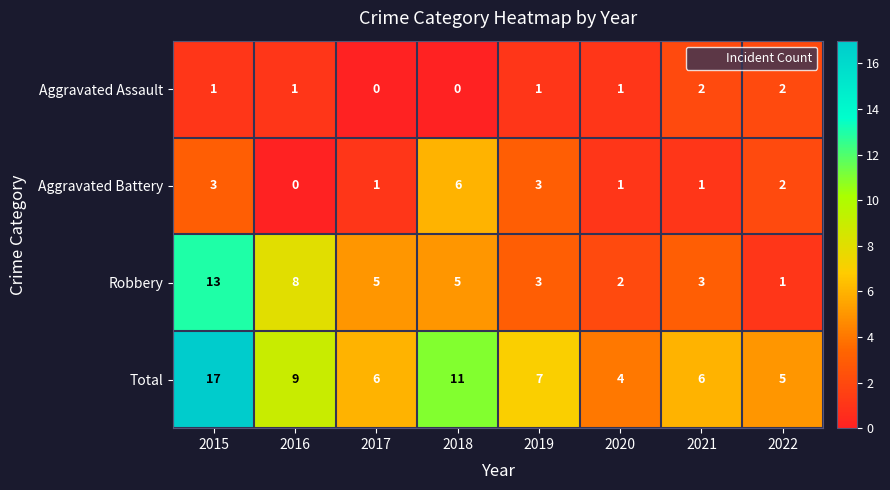

What is the sum of all Total values?

65